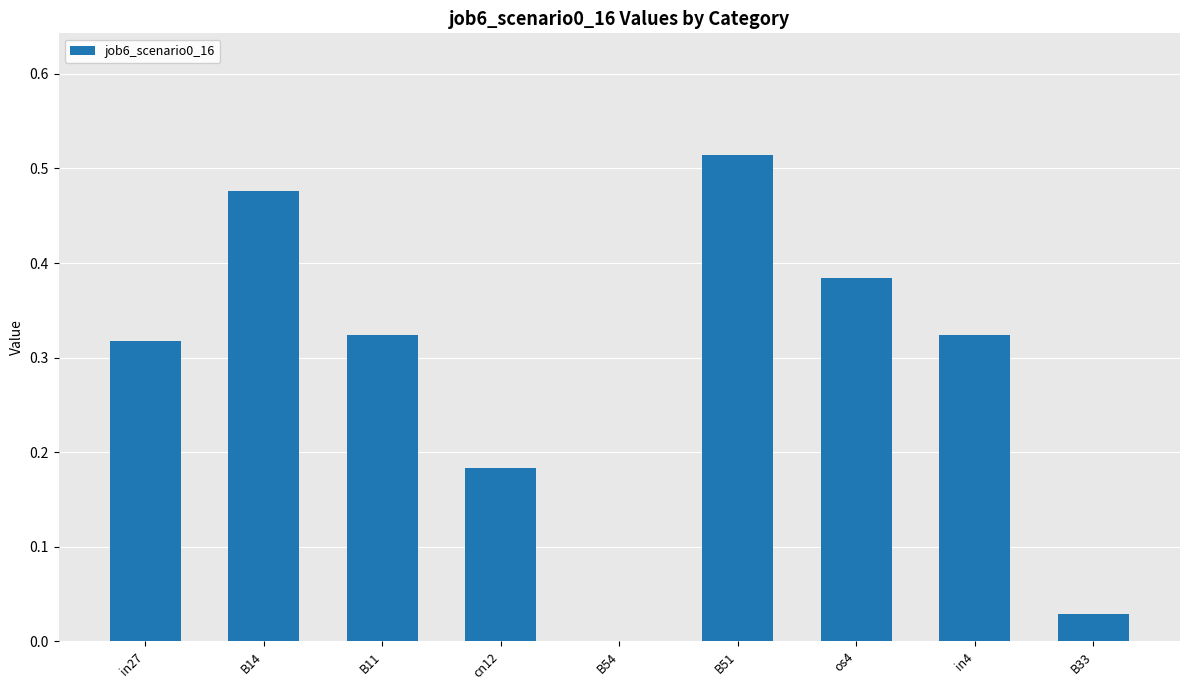

Between cn12 and B11, which is larger?

B11